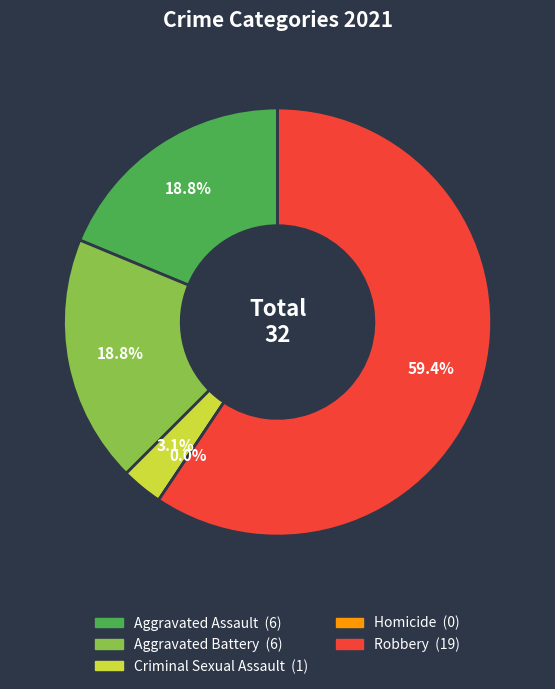

What is the ratio of the value at Aggravated Battery to the value at Criminal Sexual Assault?

6.0